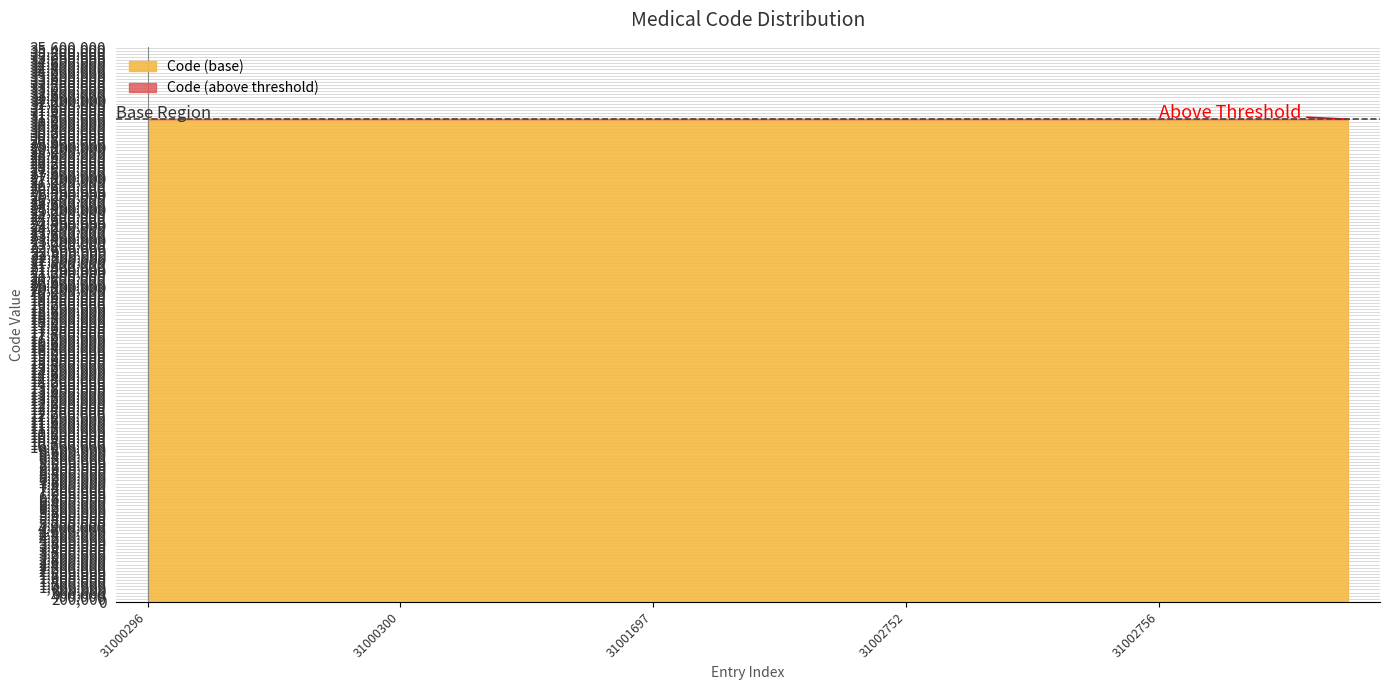

List the labels in order of Code (above threshold) value, smallest first.

31000296, 31000297, 31000298, 31000299, 31000300, 31000301, 31000901, 31000902, 31001697, 31002749, 31002750, 31002751, 31002752, 31002753, 31002754, 31002755, 31002756, 31002900, 31003020, 31003138